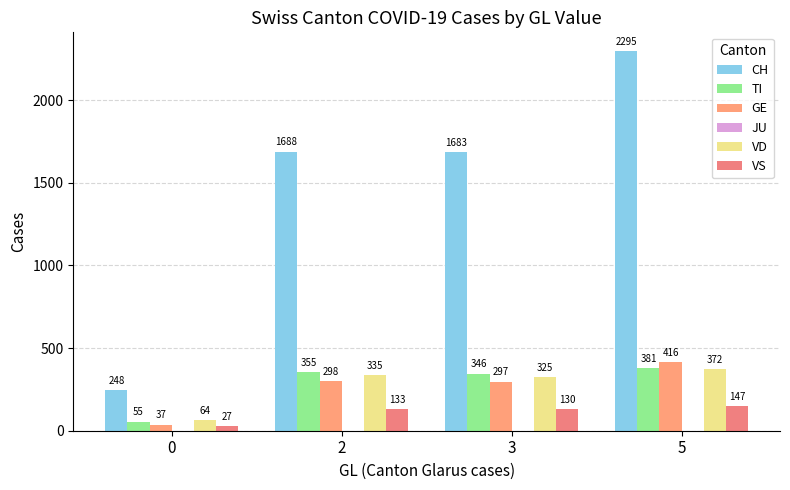

How many distinct data groups are displayed?

5